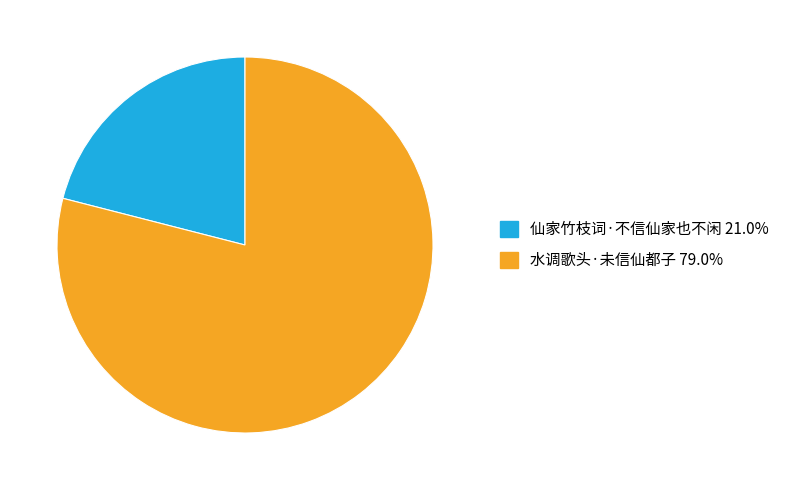

The 水调歌头·未信仙都子 slice represents 74% of the pie. True or false?

False